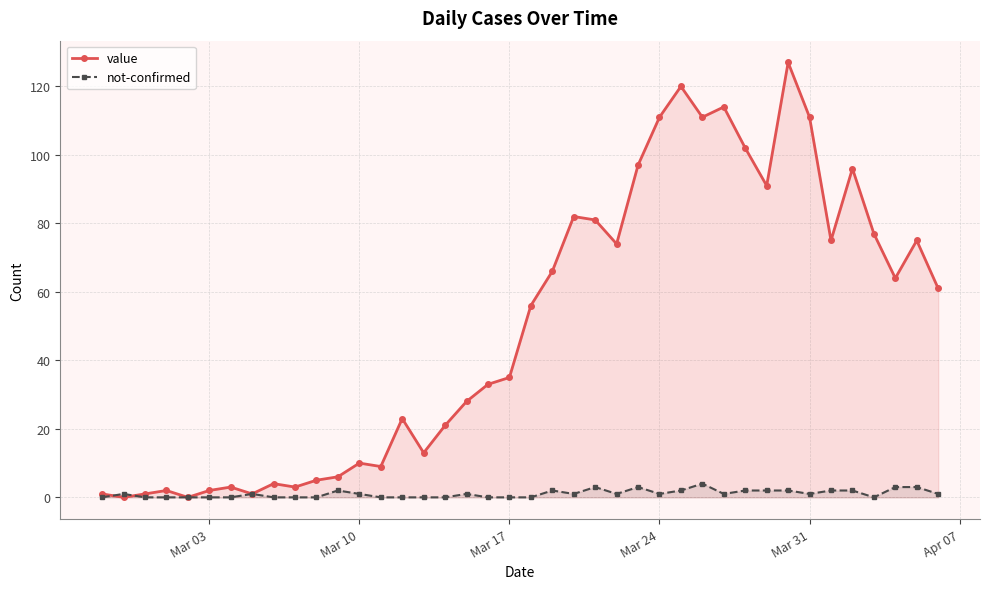

What is the sum of all value values?

1991